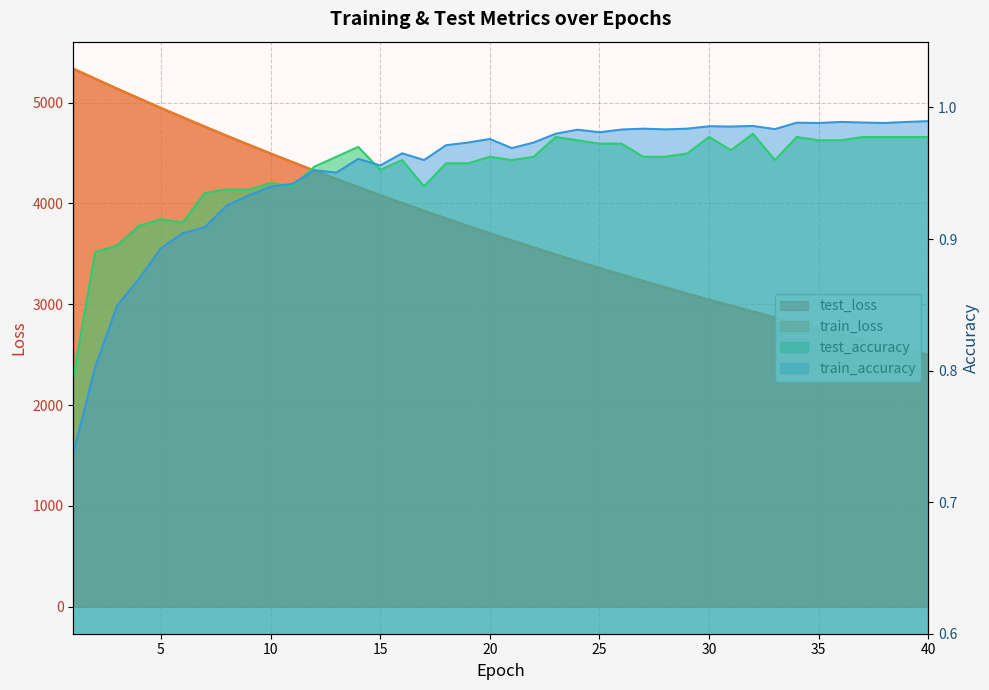

What is the greatest value displayed?

5337.8